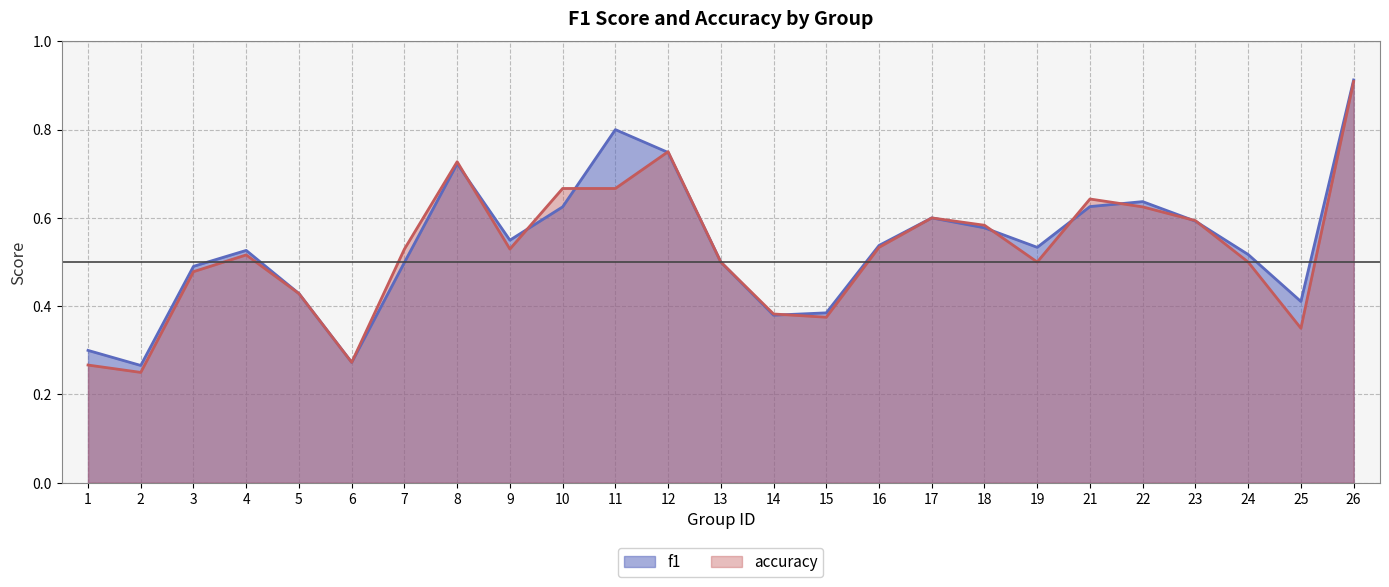

In accuracy, how many points are lower than both neighbors (excluding endpoints)?

6